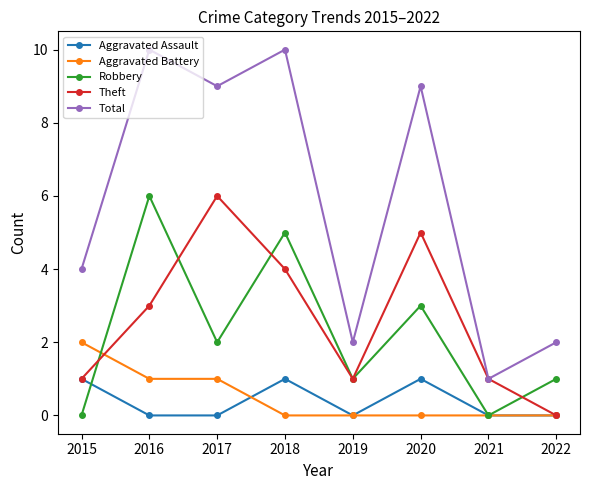

What is the value of the Total point at the 6th from the left?

9